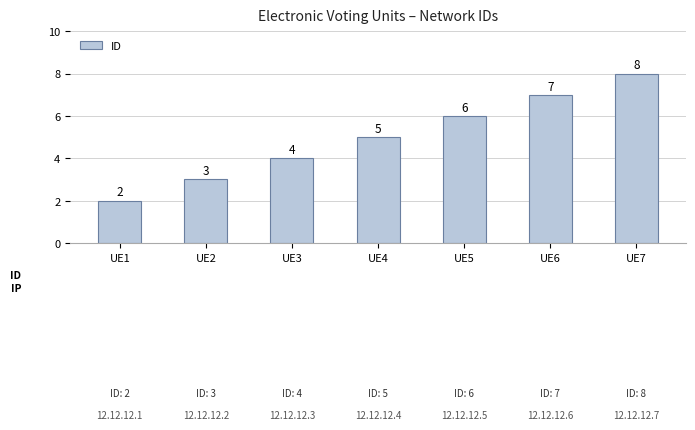

List the labels in order of value, smallest first.

UE1, UE2, UE3, UE4, UE5, UE6, UE7